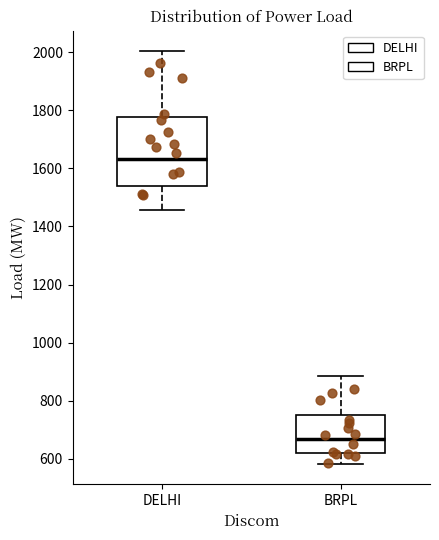

Reading left to right, transcribe this box plot: for each box, give where its median line is, the range the box spans, and where its two whiskers end, as read against the y-axis. The values are not printed on the chart, so give them approximately, as read against the axis.

DELHI: median 1640, box 1540 to 1780, whiskers 1460 to 2000
BRPL: median 660, box 620 to 760, whiskers 580 to 880